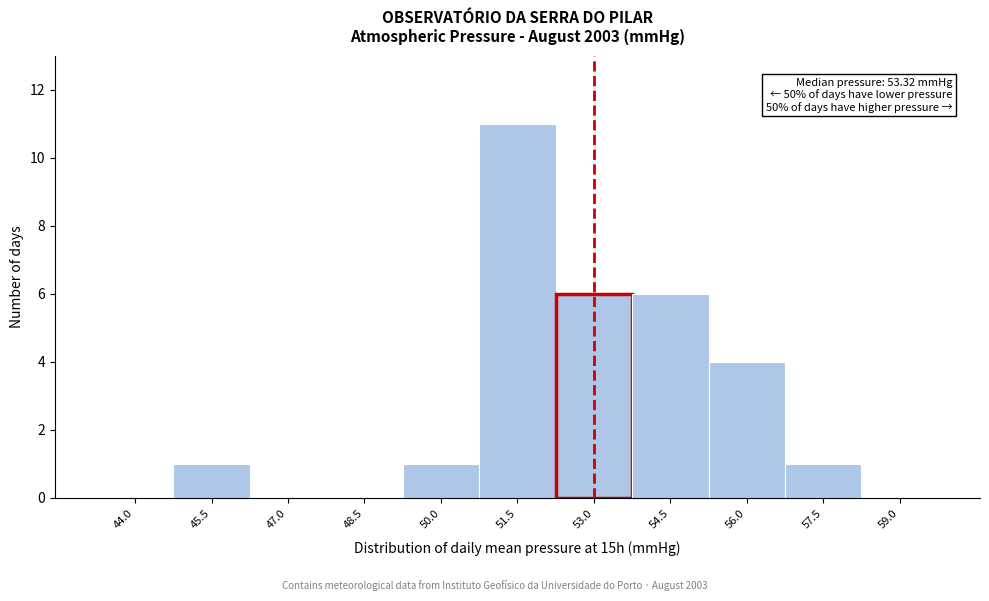

Reading left to right, extract all data points from this chart.

44.0=0	45.5=1	47.0=0	48.5=0	50.0=1	51.5=11	53.0=6	54.5=6	56.0=4	57.5=1	59.0=0